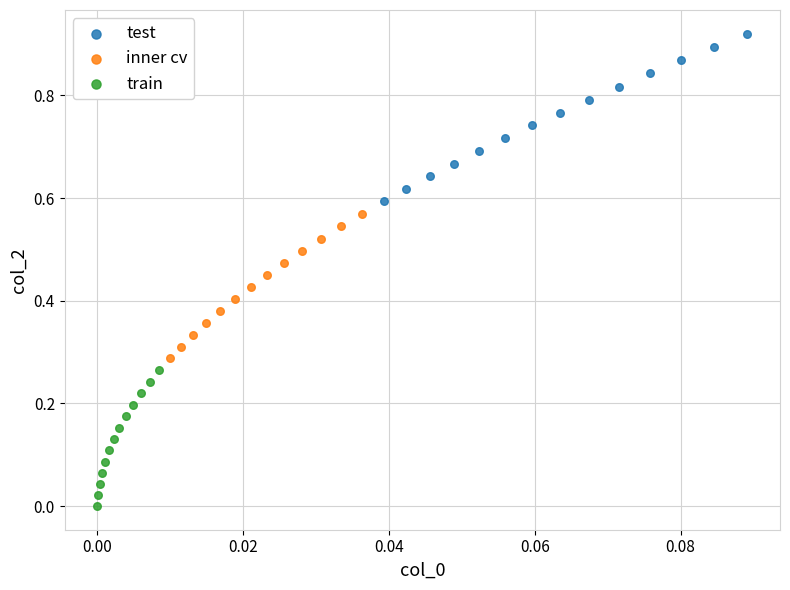

Which series has the largest Y range (max minus min)?

test